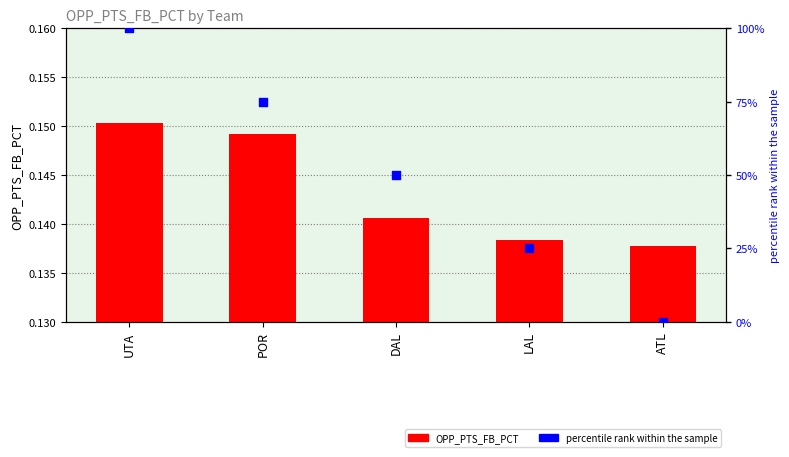

Which series reaches the minimum Y coordinate?

percentile rank within the sample